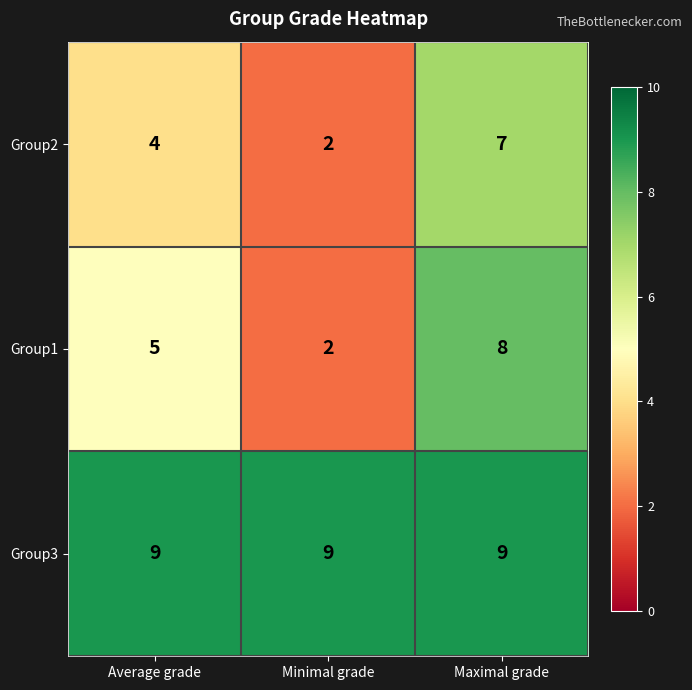

How many categories are shown in the chart?

3